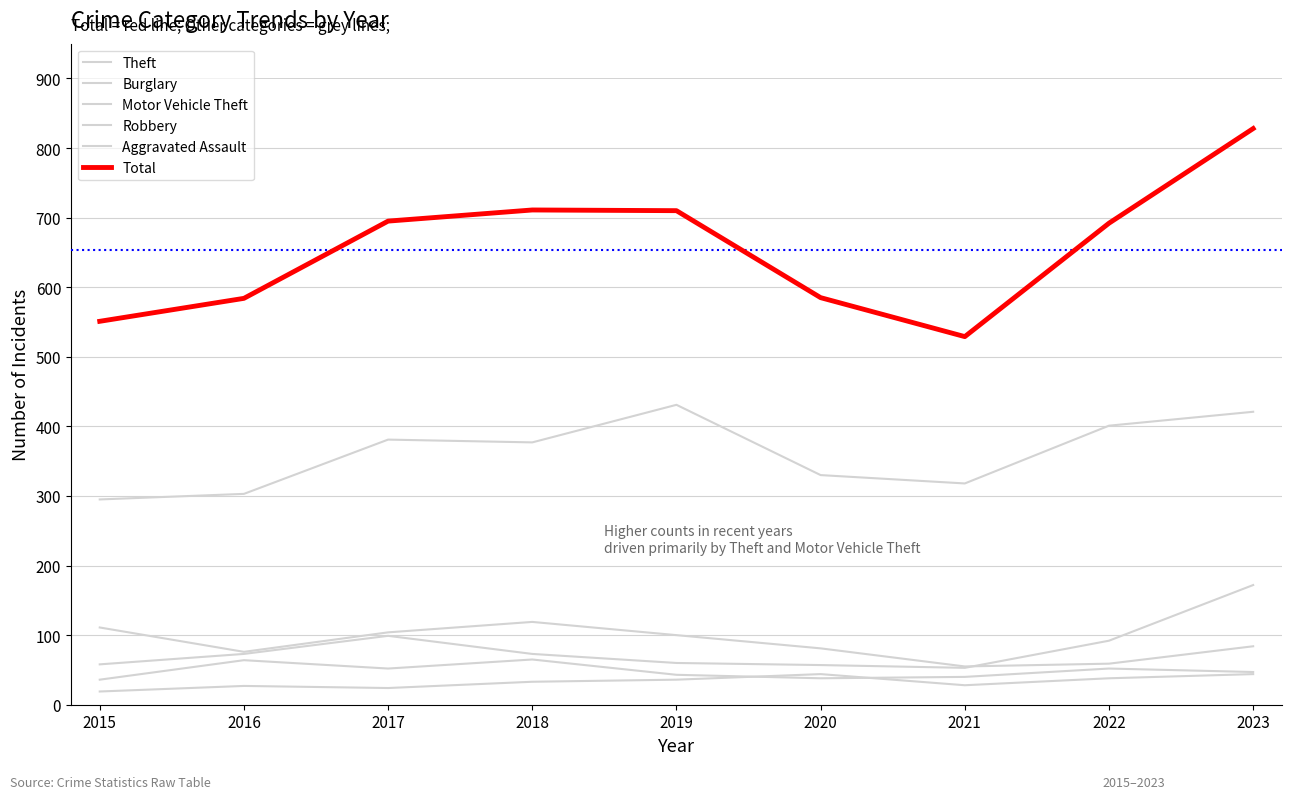

Does the chart have visible grid lines?

Yes